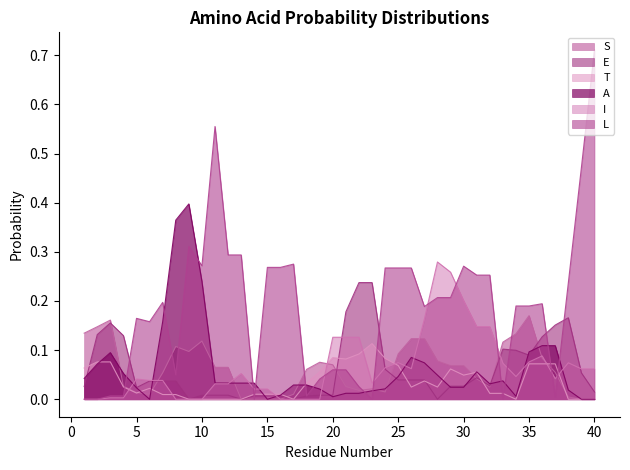

At how many categories does at least one series exceed 0?

40